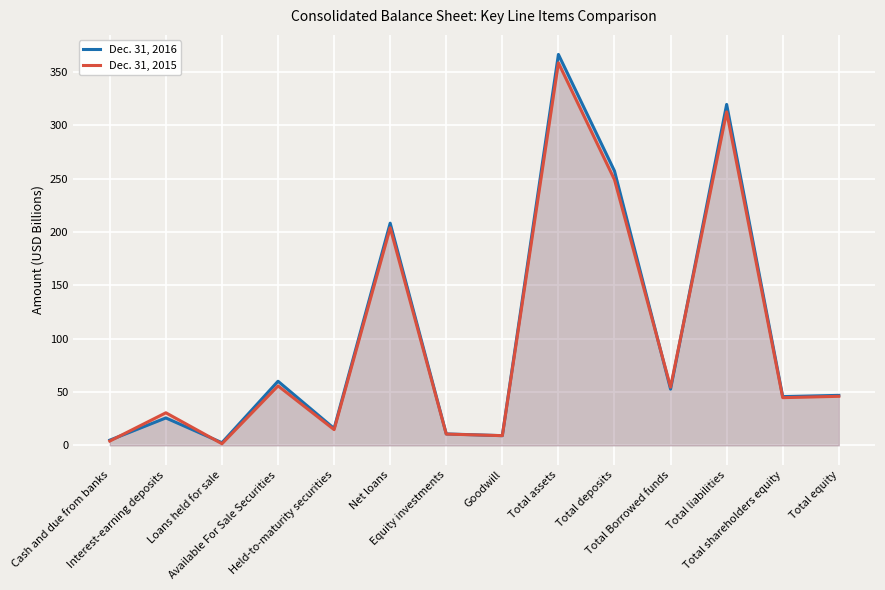

In Dec. 31, 2015, how many points are higher than both neighbors (excluding endpoints)?

5